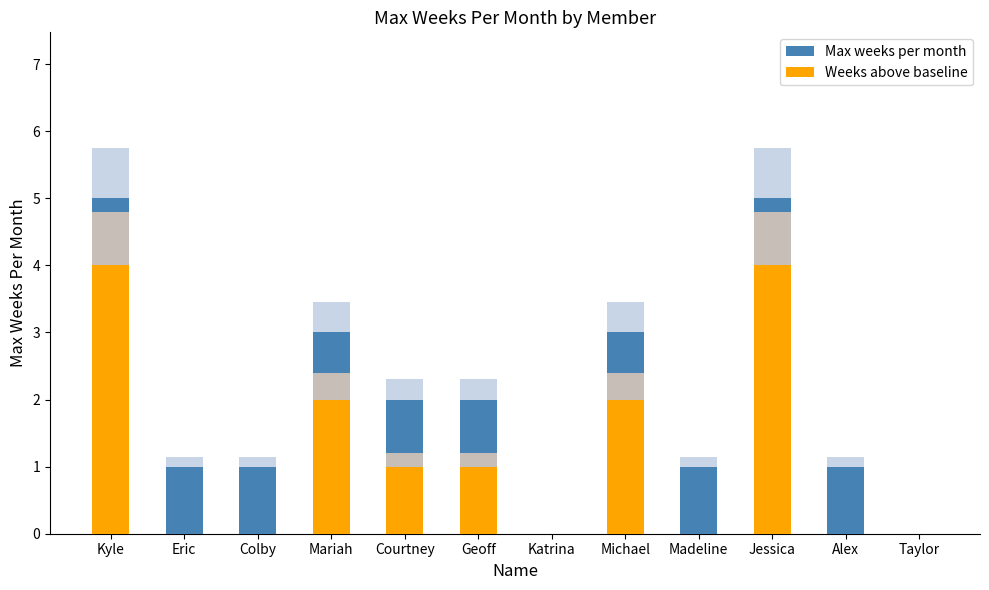

What is the label of the 12th bar from the right?

Kyle